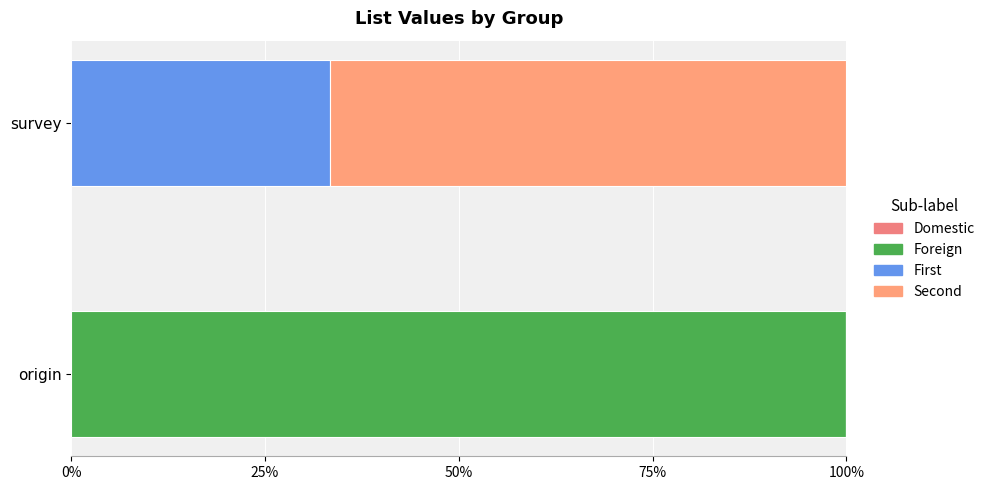

Count the number of categories in the chart.

2